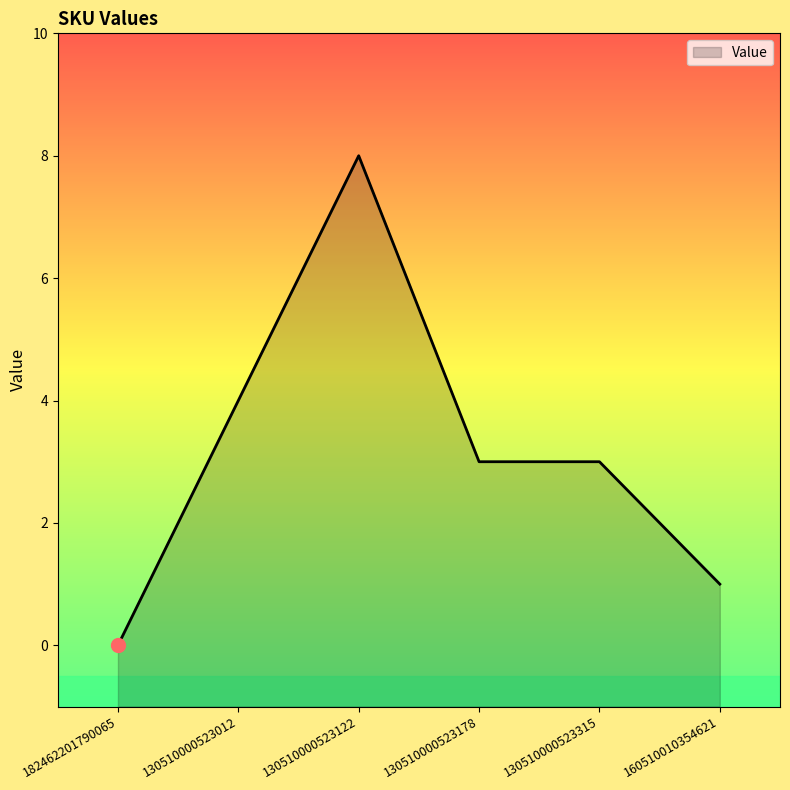

Count the number of categories in the chart.

6